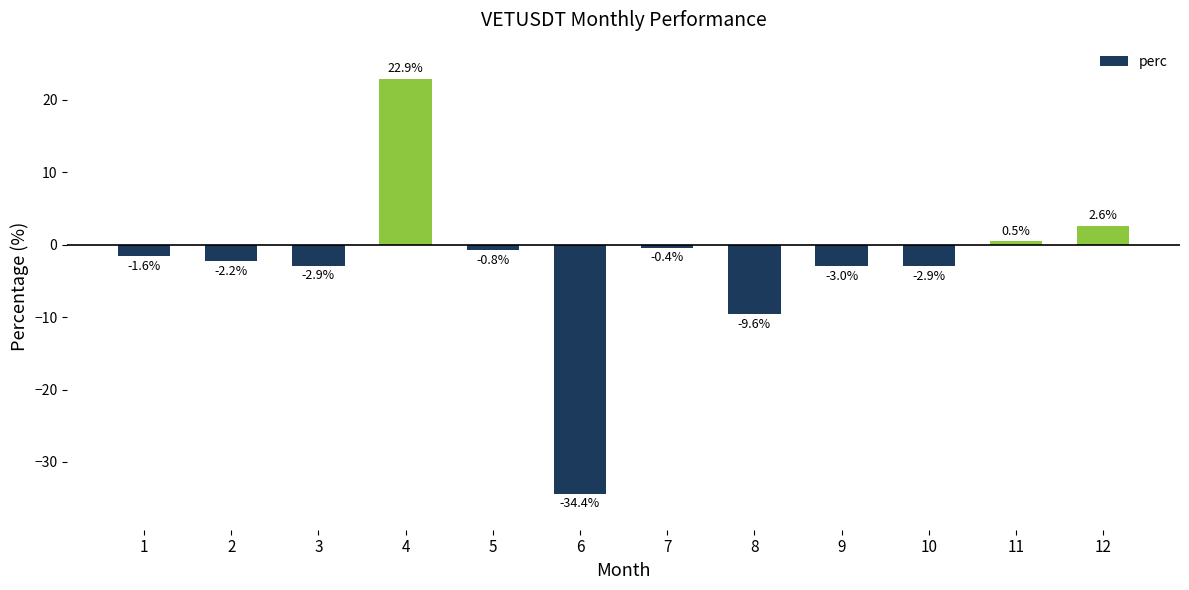

Which has a higher value, 5 or 9?

5